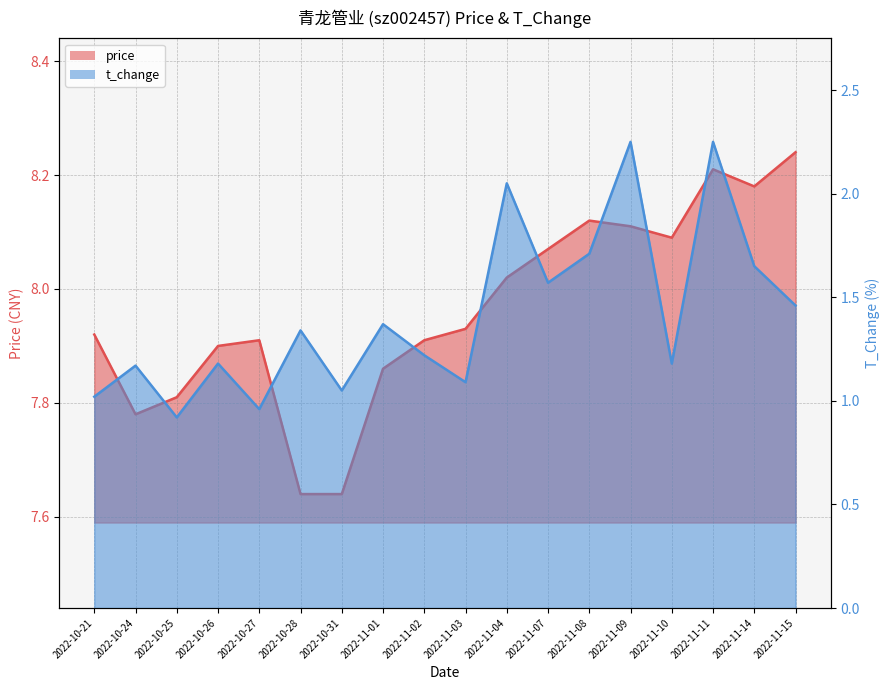

The t_change series shows 1.6 at 2022-11-07. True or false?

True